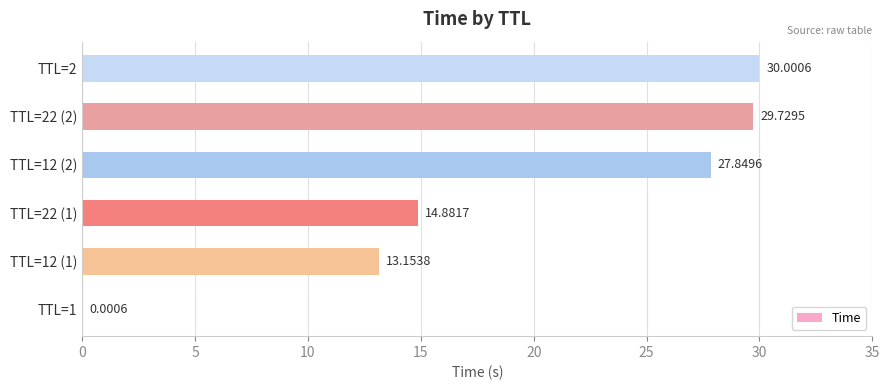

Does the chart contain stacked bars?

No